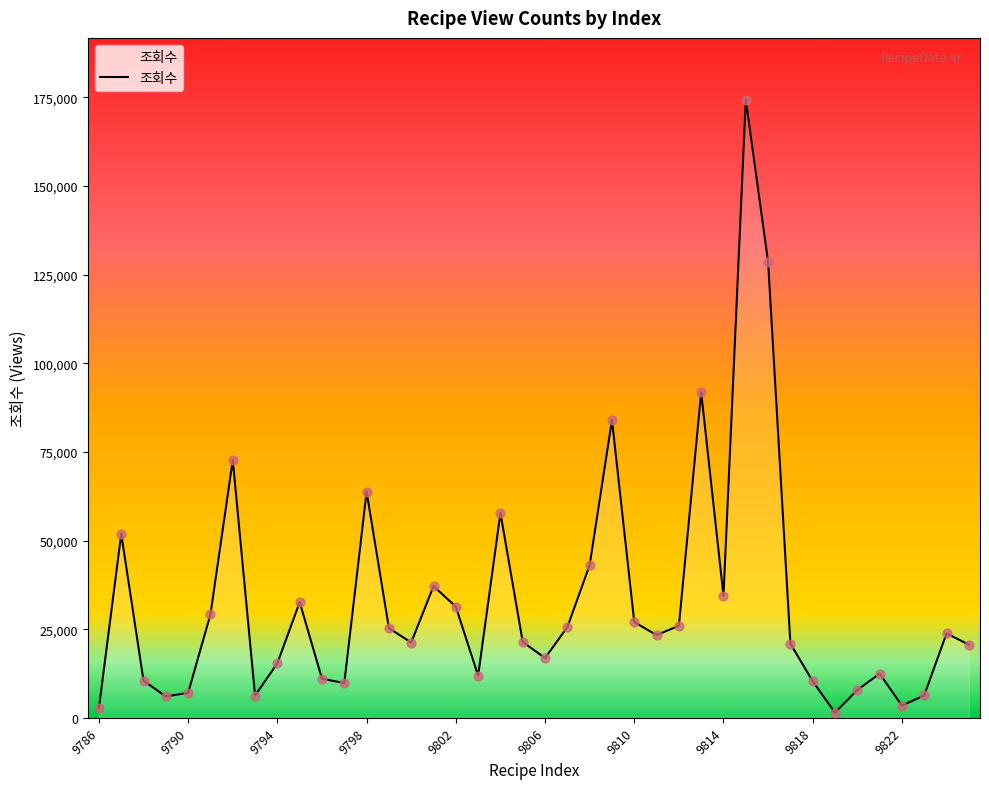

What is the difference between the maximum and minimum values?

172899